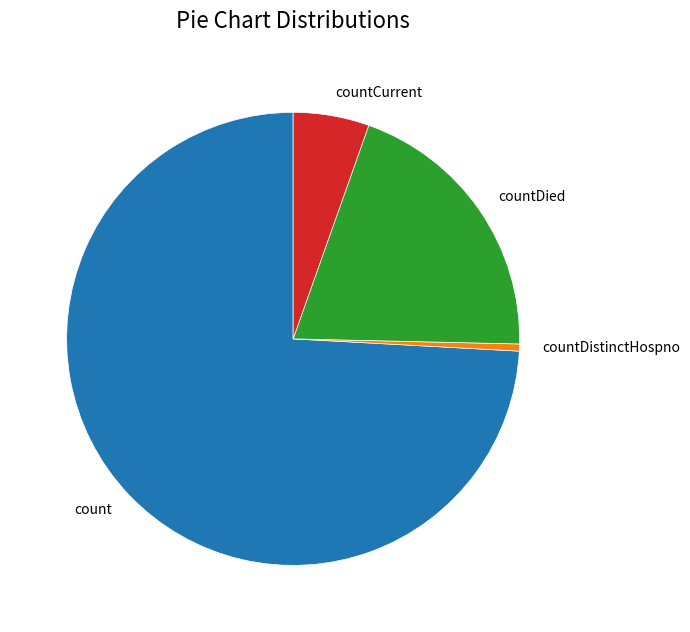

True or false: count accounts for 80% of the total.

False